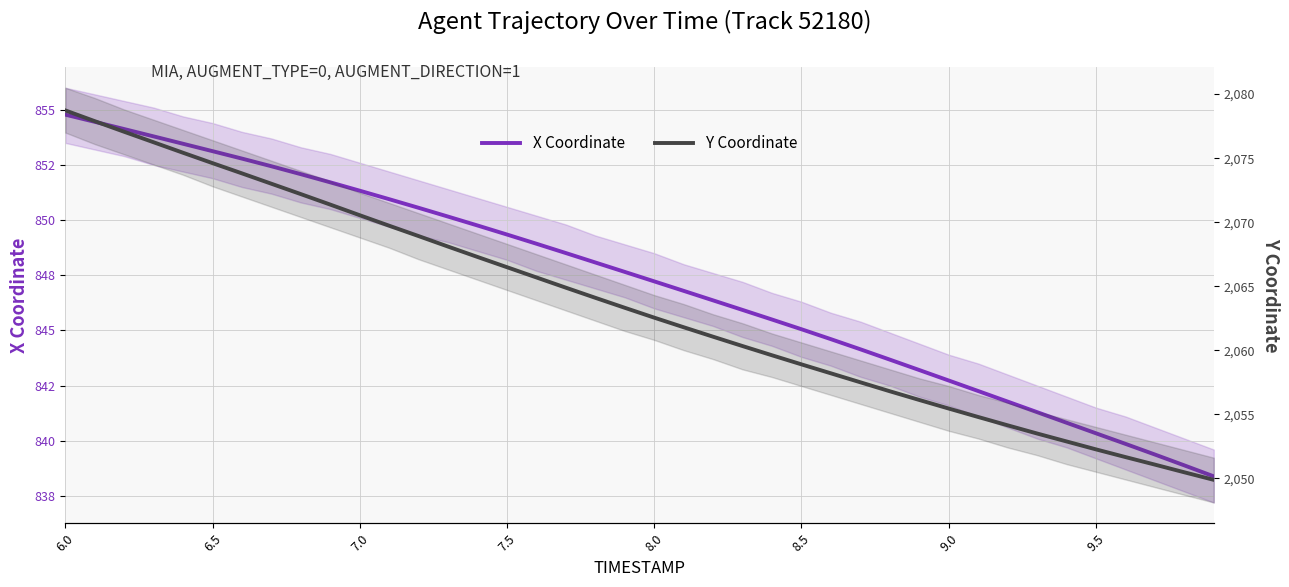

Between 10.0 and 10, which is larger?

10.0